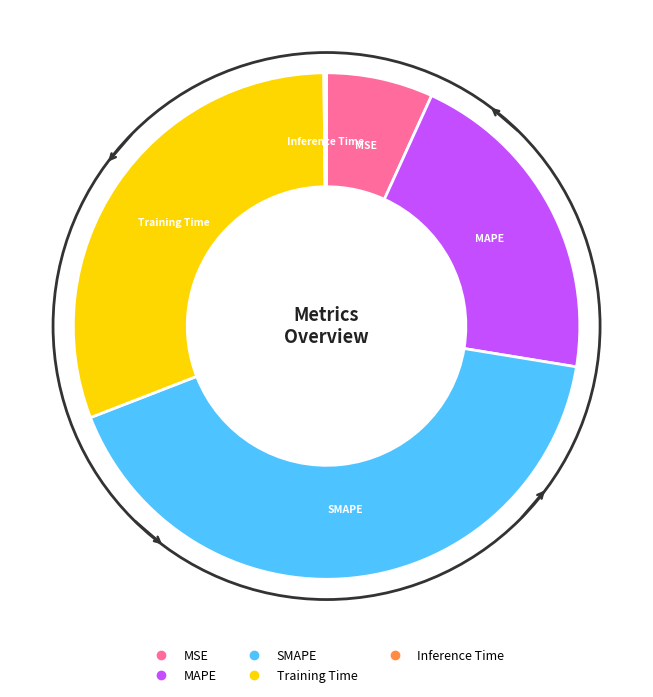

Is it true that SMAPE is 36% of the pie?

False